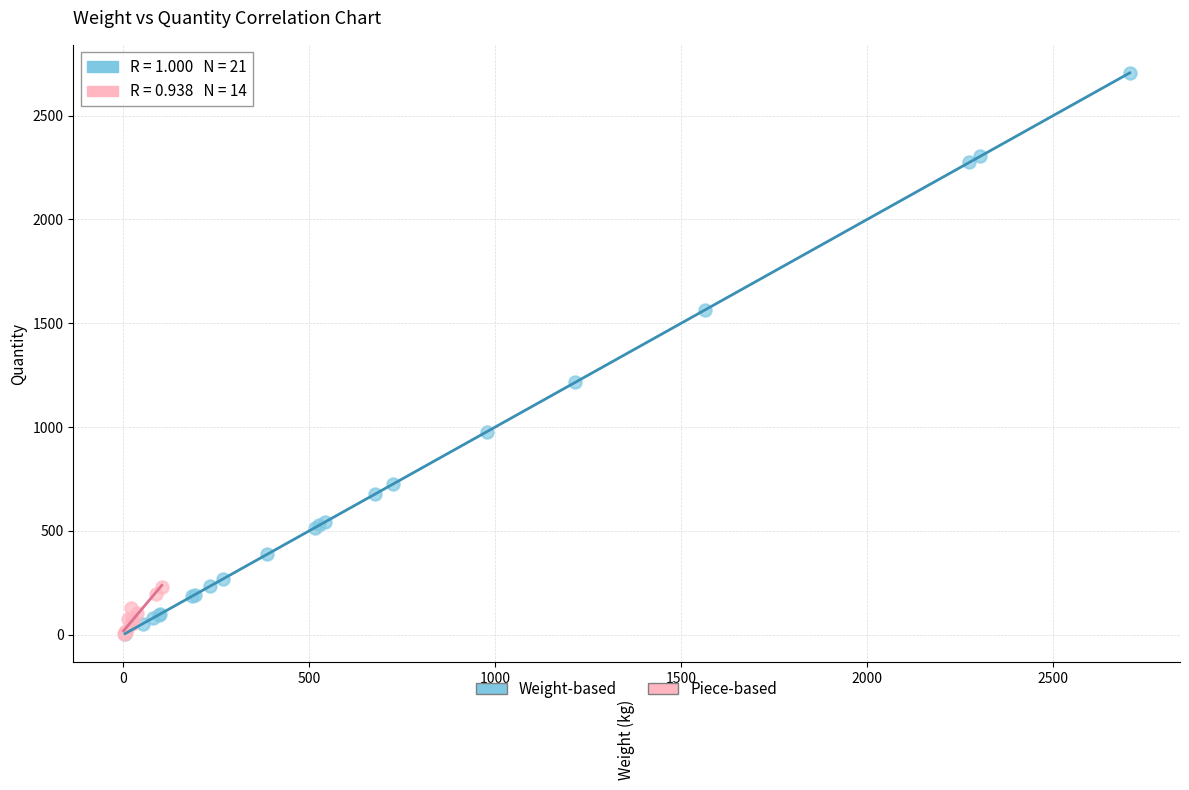

Which series contains the highest Y value?

Weight-based